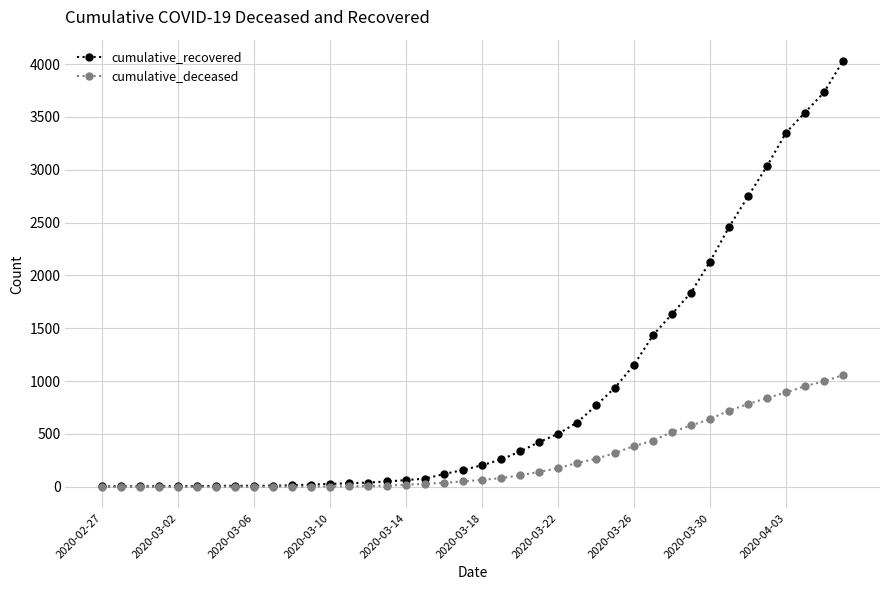

List the series in order of their peak value, lowest first.

cumulative_deceased, cumulative_recovered